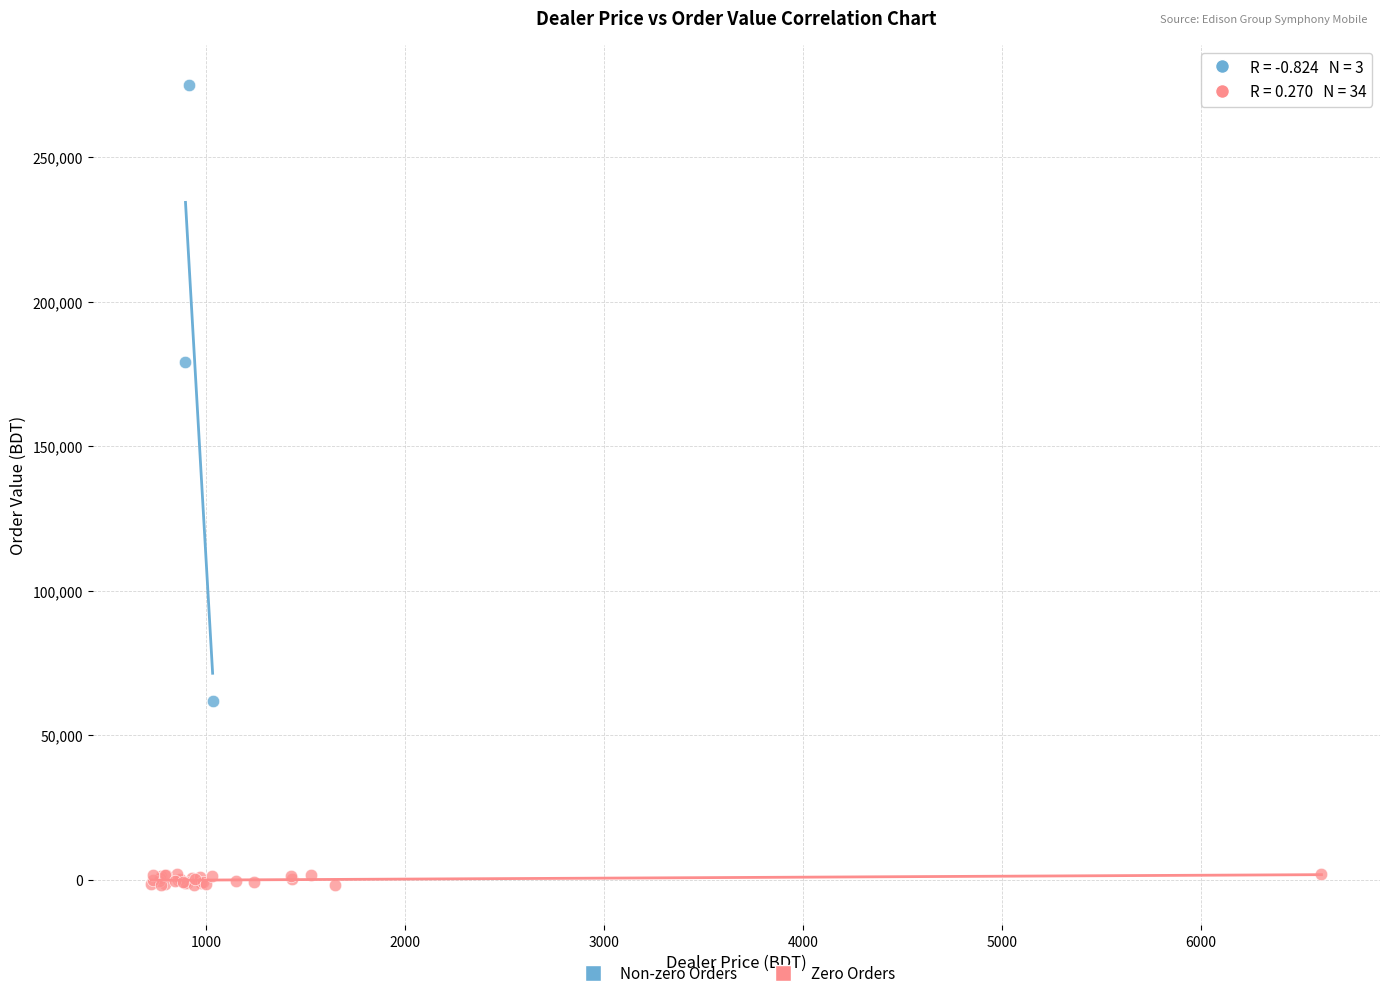

Which series contains the lowest Y value?

Zero Orders